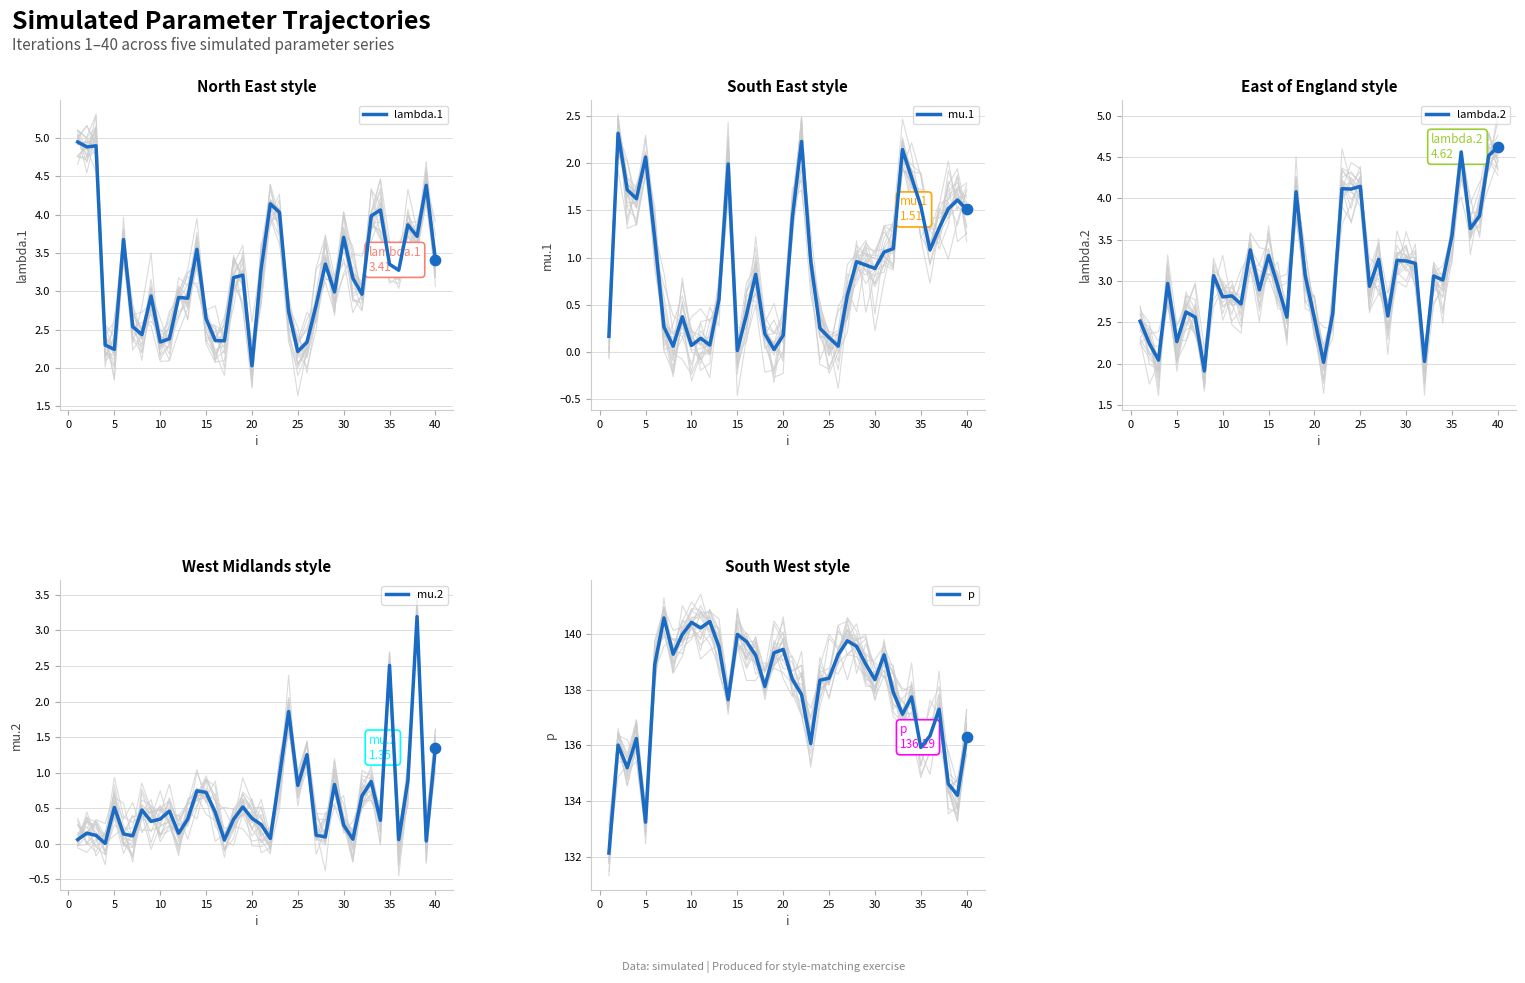

Which series has the largest Y range (max minus min)?

p